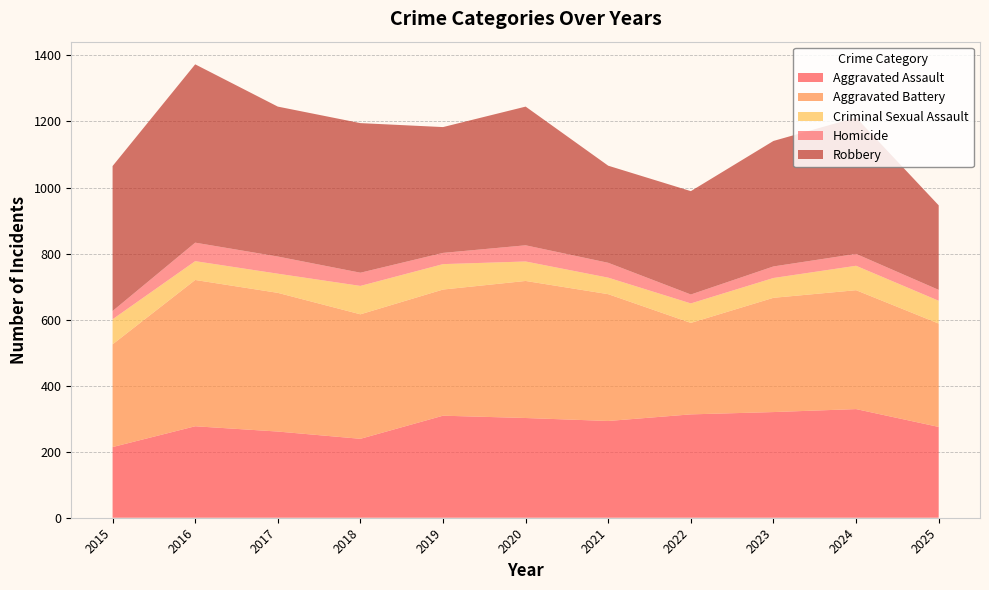

Reading right to left, what are all the values shown in this chart?

Aggravated Assault: 275	329	320	313	293	302	309	239	261	277	214
Aggravated Battery: 313	360	346	277	384	415	382	377	420	443	311
Criminal Sexual Assault: 69	74	60	59	50	59	77	86	58	57	76
Homicide: 33	36	35	27	45	49	34	40	52	56	25
Robbery: 256	413	380	313	294	420	381	453	454	540	439